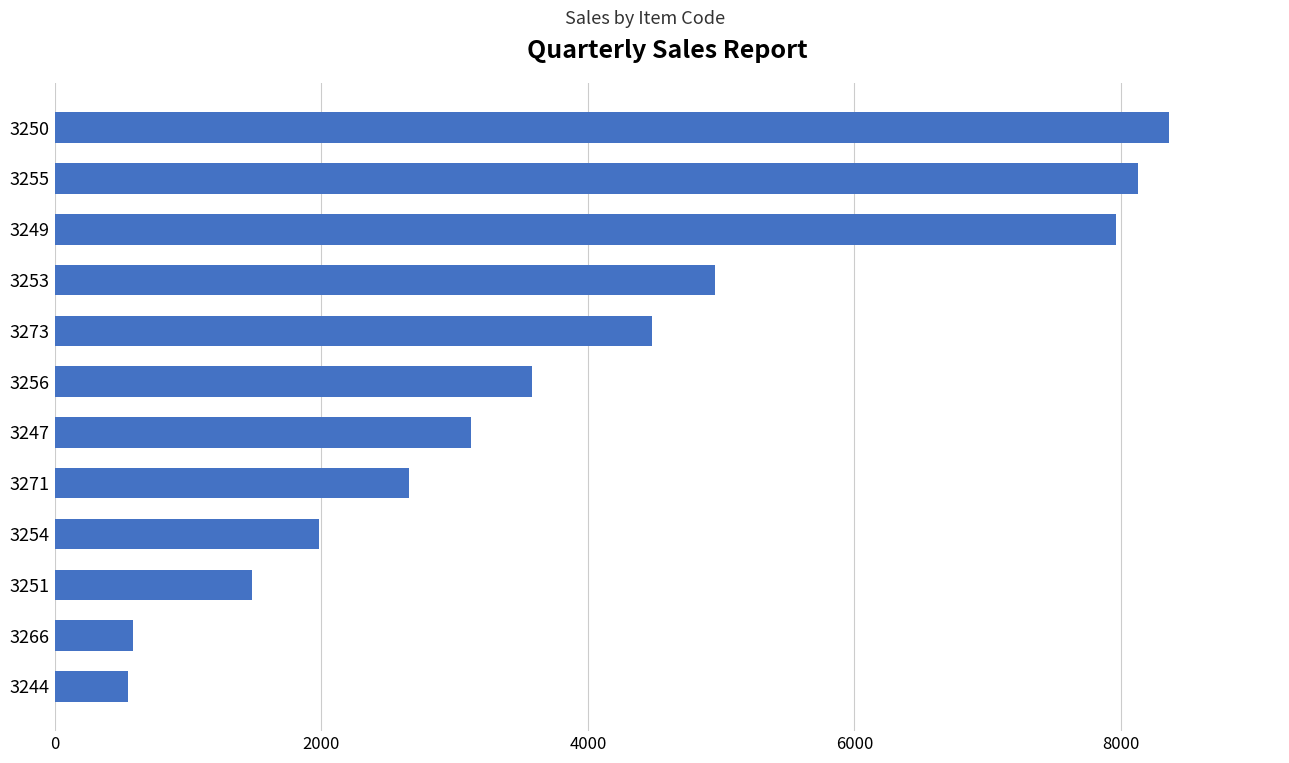

What is the greatest value displayed?

8358